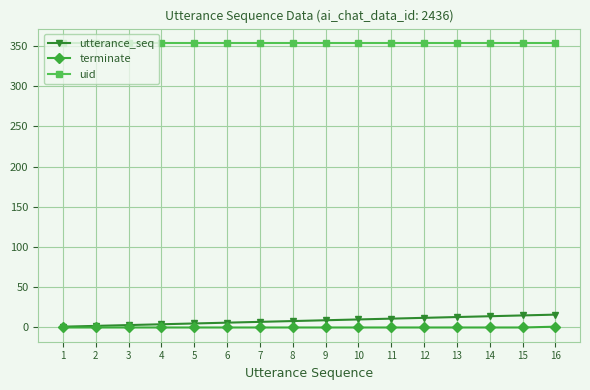

How many series are shown in this chart?

3